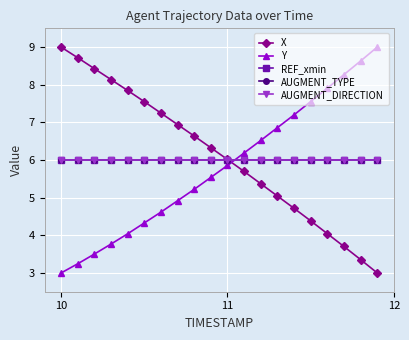

What is the sum of all AUGMENT_DIRECTION values?

120.0